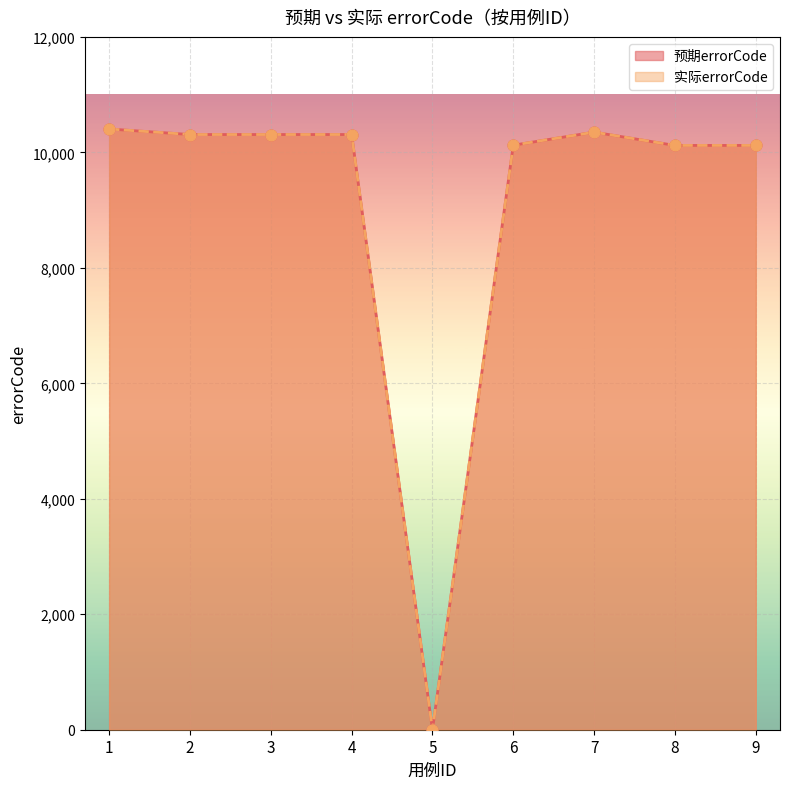

What are all the series names shown in the legend?

预期errorCode, 实际errorCode